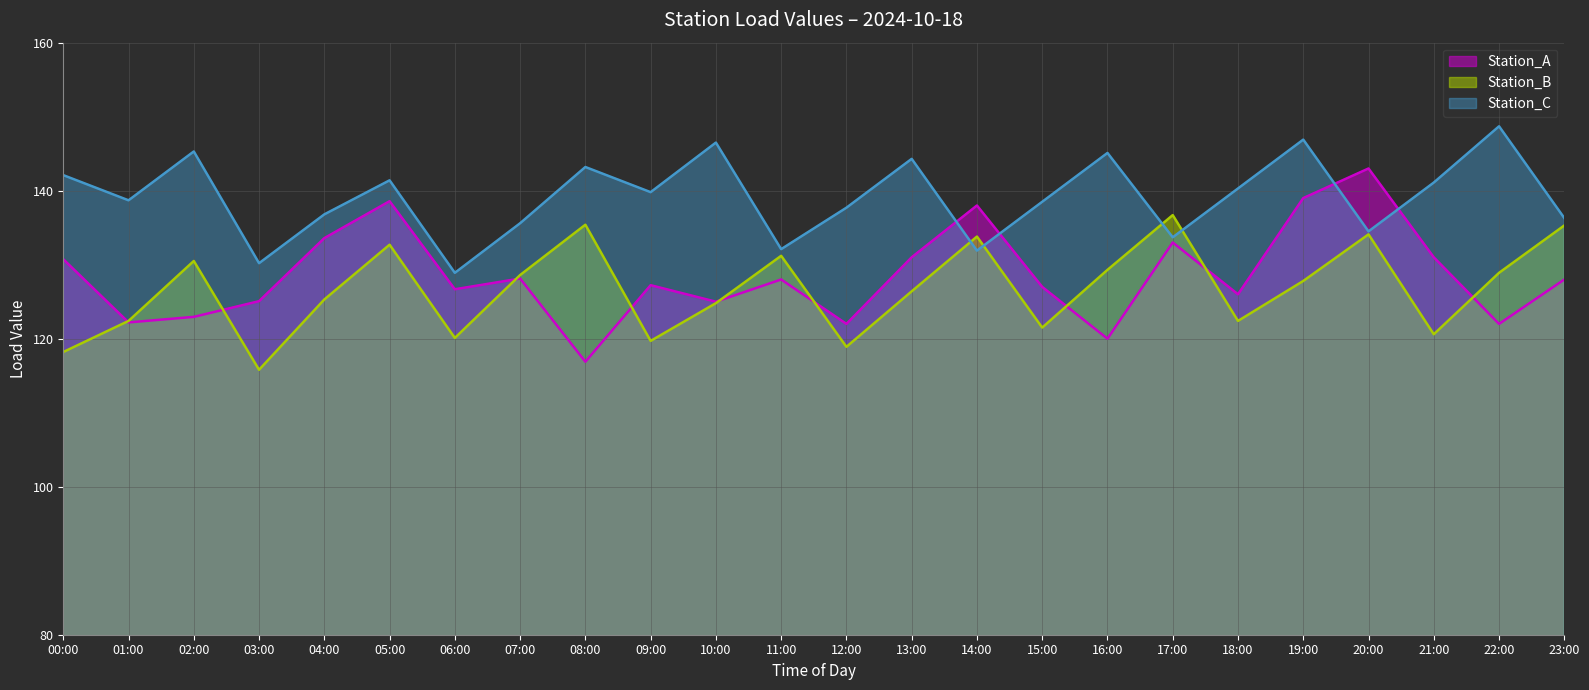

Where do Station_C (line) and Station_B (line) first cross each other?

13:00 and 14:00